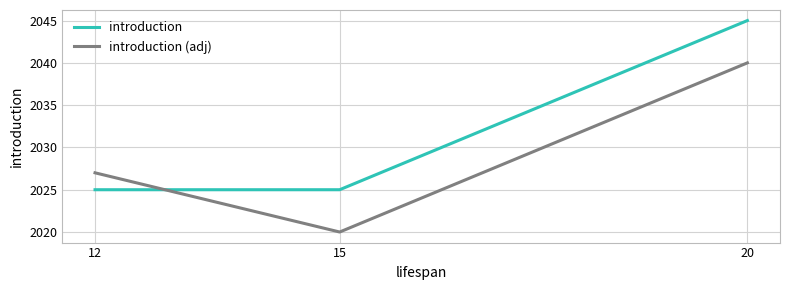

What are all the series names shown in the legend?

introduction, introduction (adj)